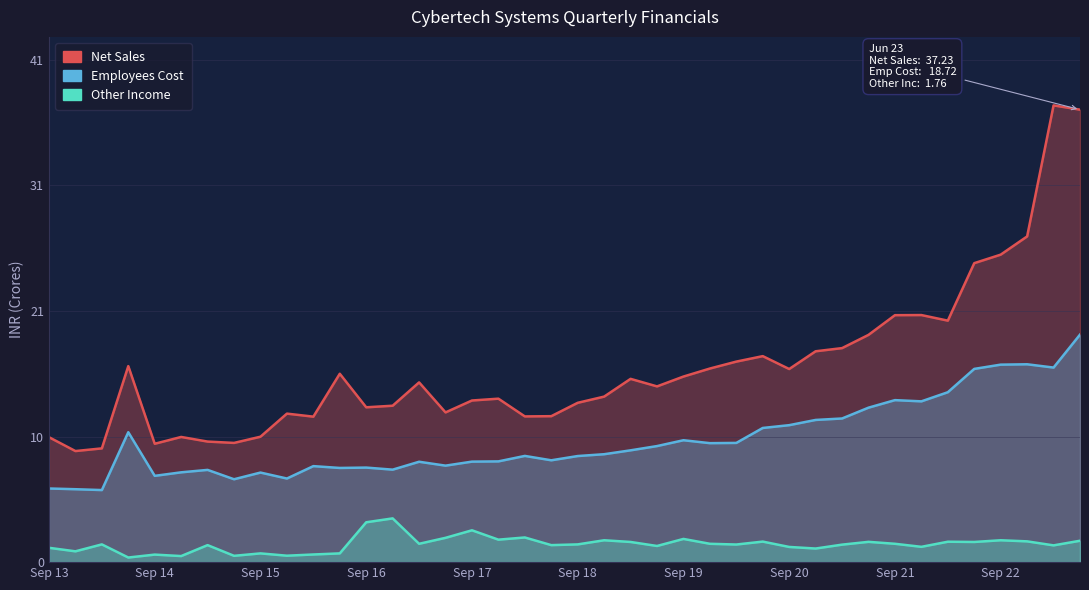

How many values in the Net Sales series exceed 14?

21